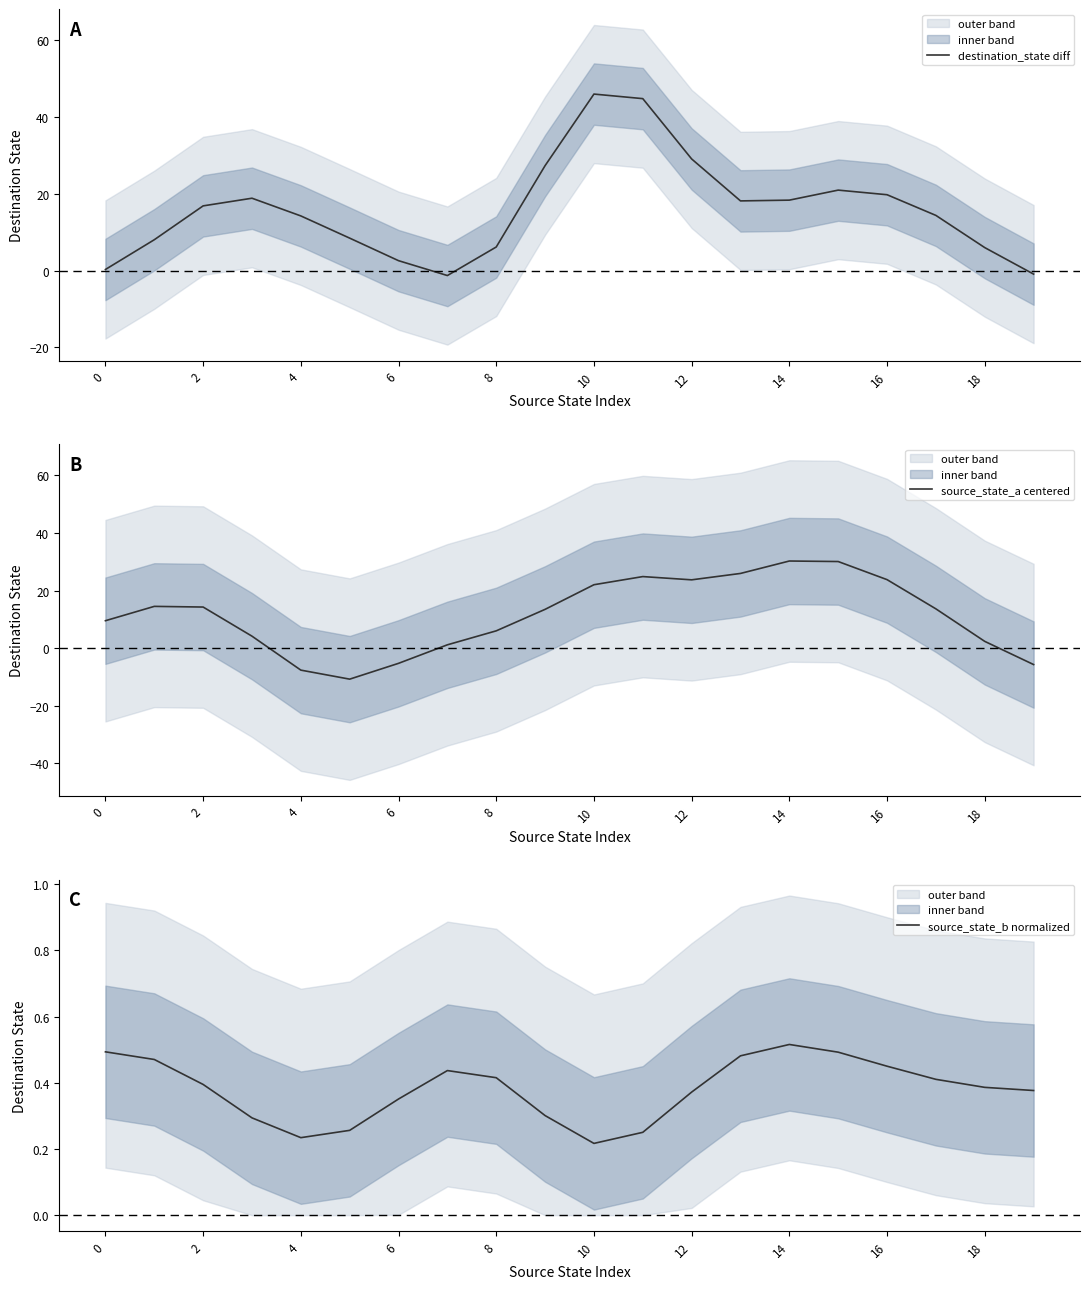

True or false: destination_state diff has more than 2 interior local peaks.

True